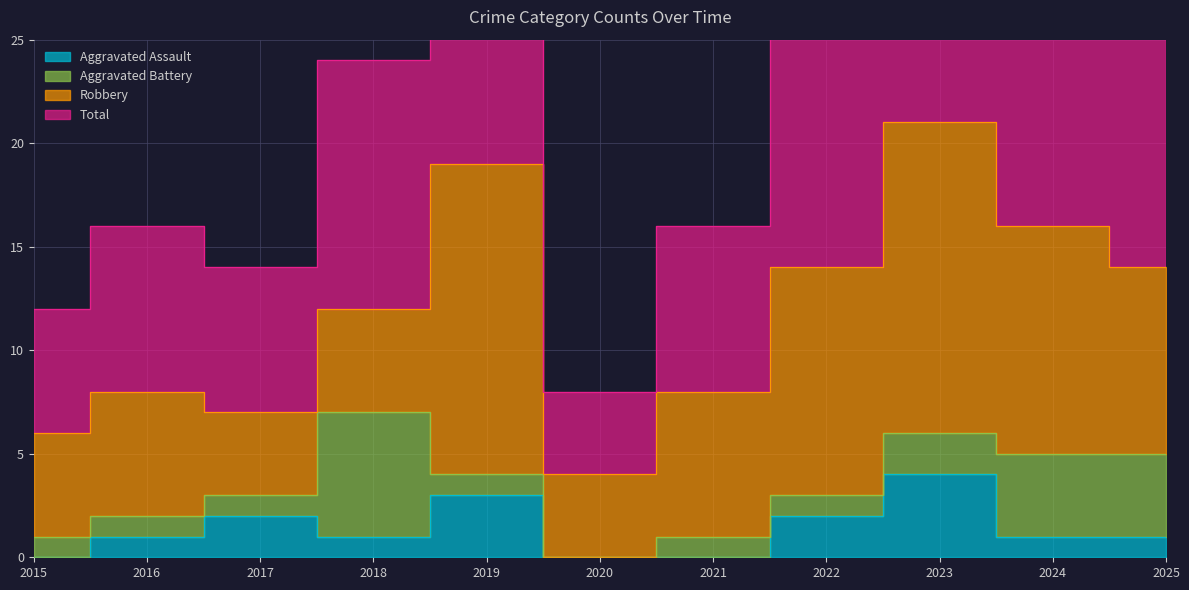

What is the total value across all series at 2024?

33